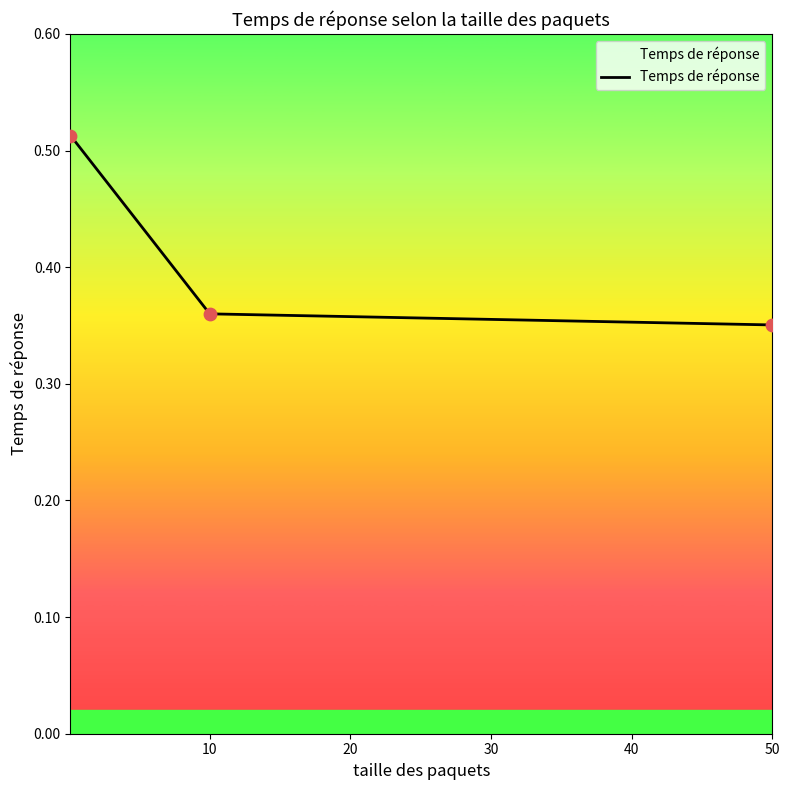

What is the sum of all values?

1.2